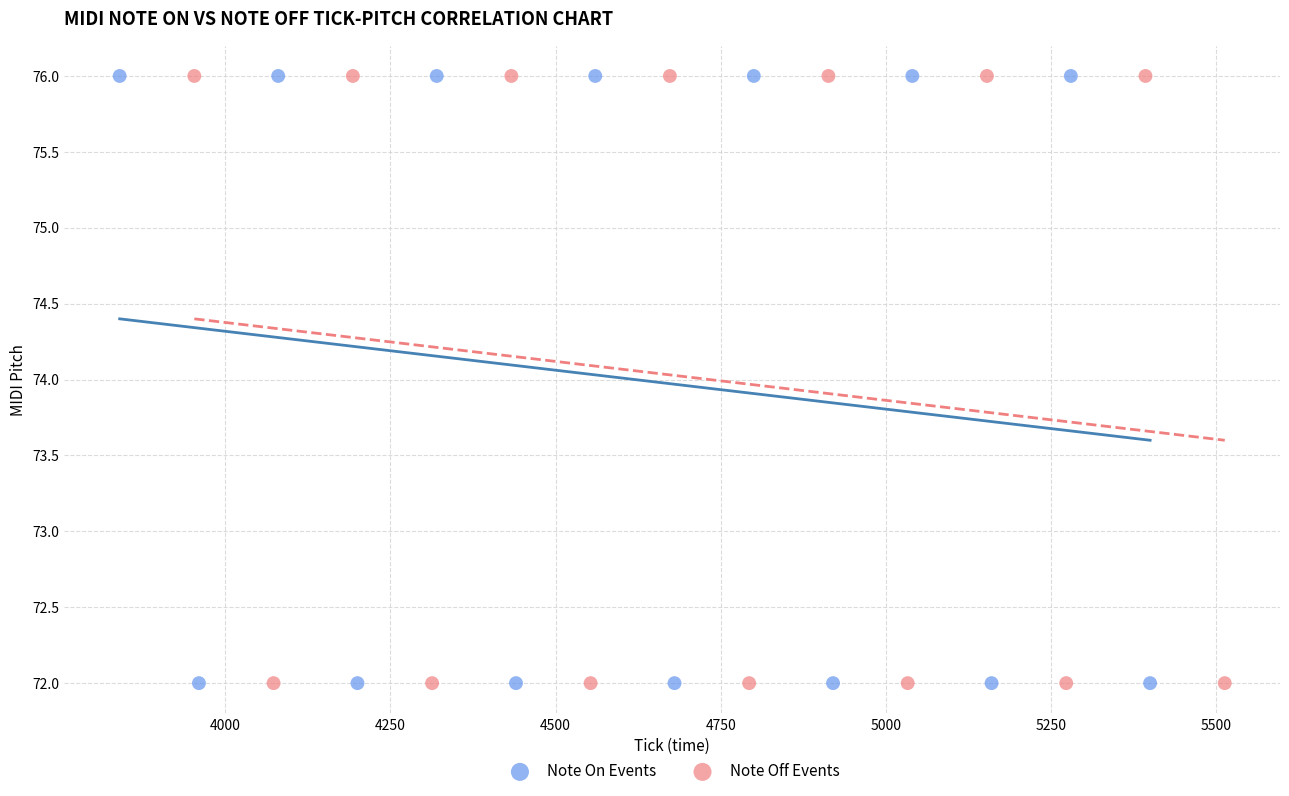

What are all the series names shown in the legend?

Note On Events, Note Off Events